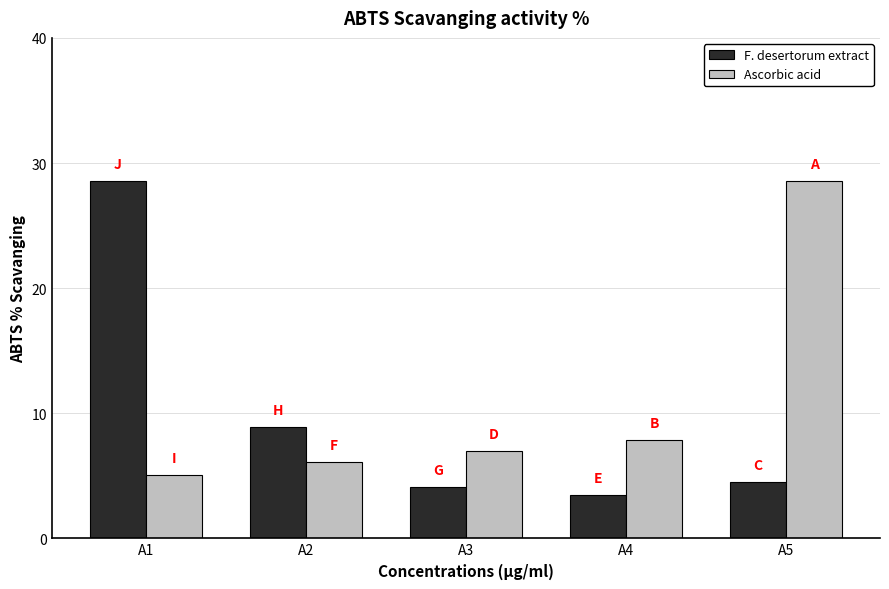

Which series has the largest range (max minus min)?

F. desertorum extract